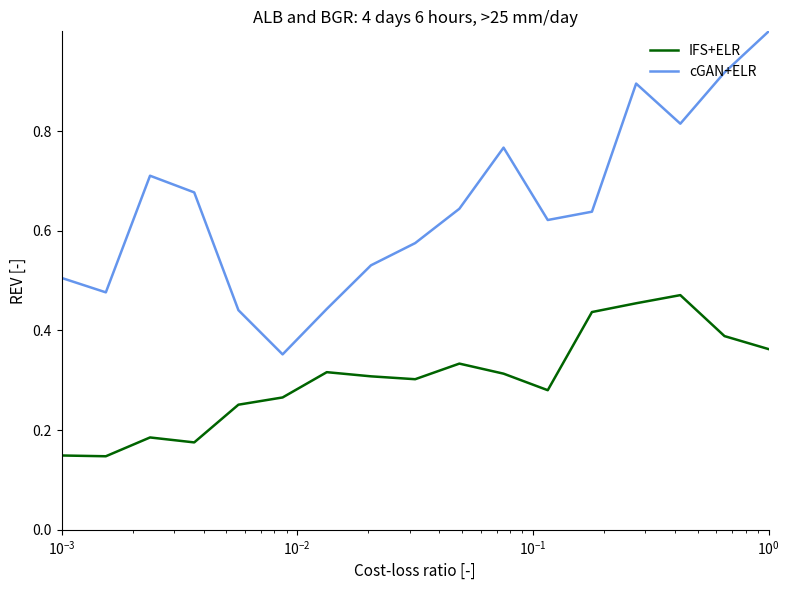

Rank the series by their average value, from lowest to highest.

IFS+ELR, cGAN+ELR